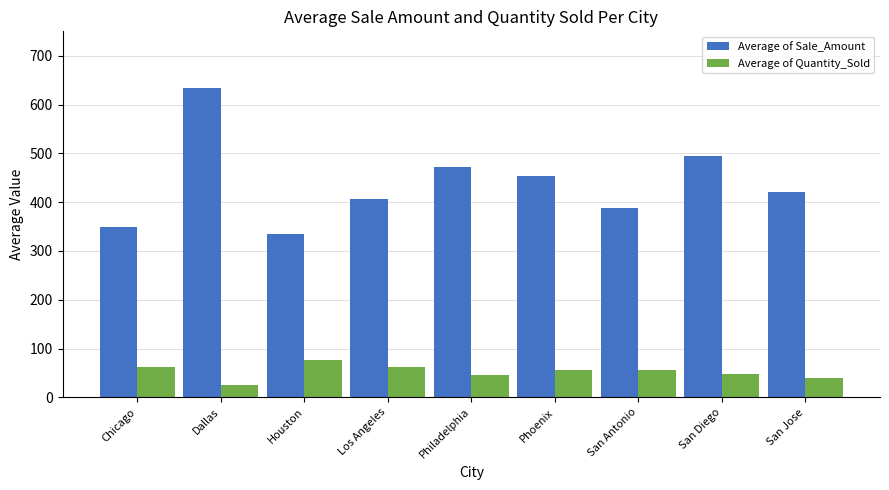

Is the value of Average of Quantity_Sold at Houston greater than the value of Average of Sale_Amount at Los Angeles?

No